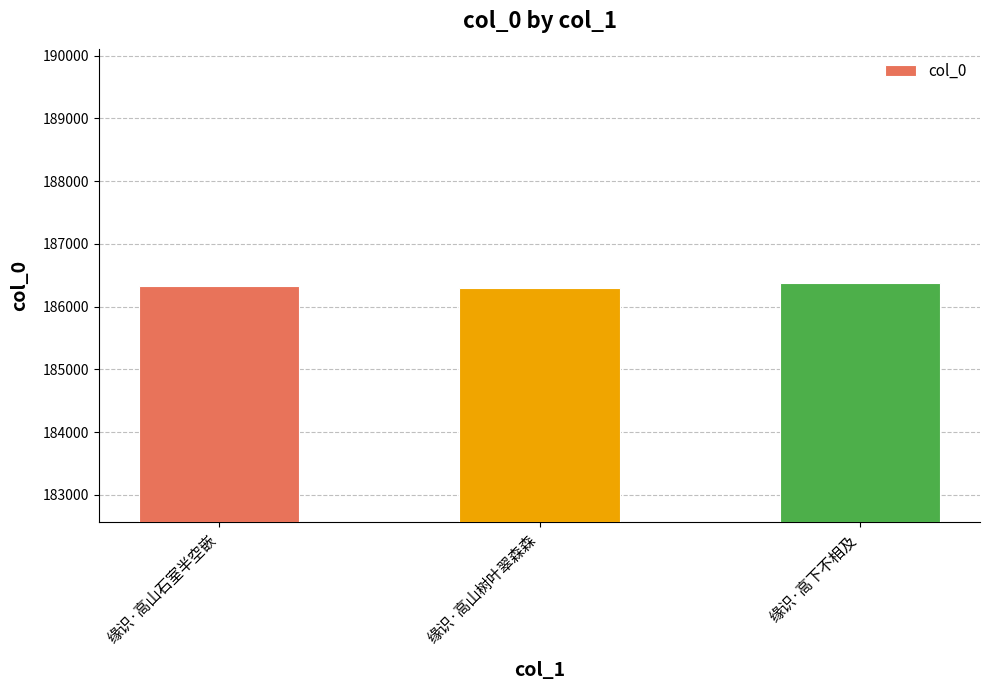

How many data points are less than 186328?

1